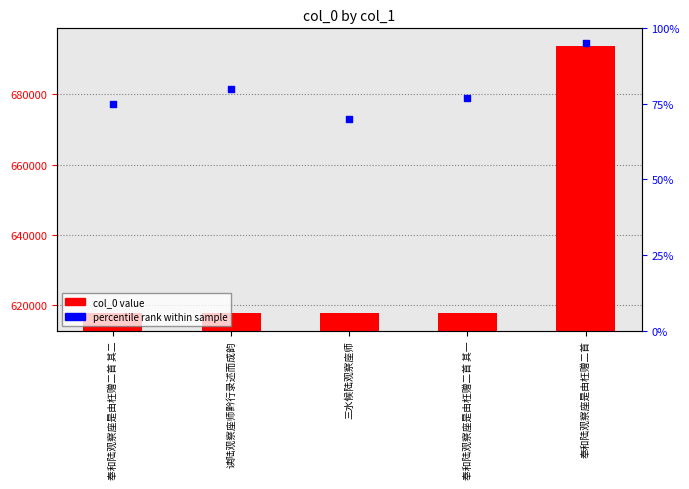

Which series reaches the minimum Y coordinate?

percentile rank